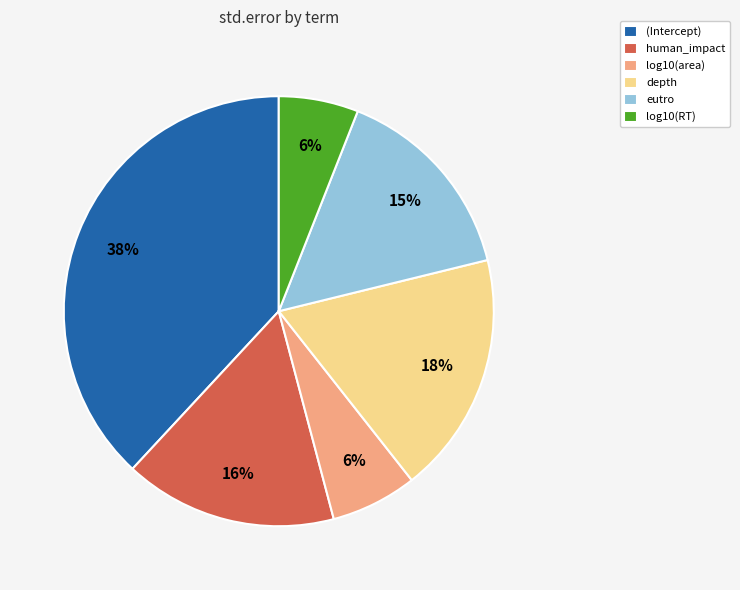

Which slice is the largest?

(Intercept)